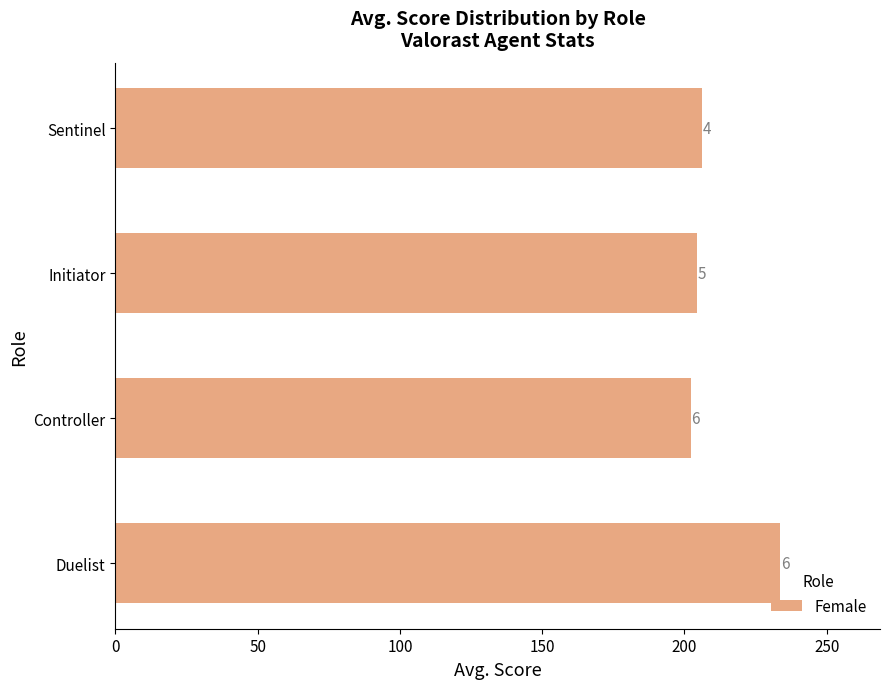

What is the difference between the maximum and minimum values?

31.5